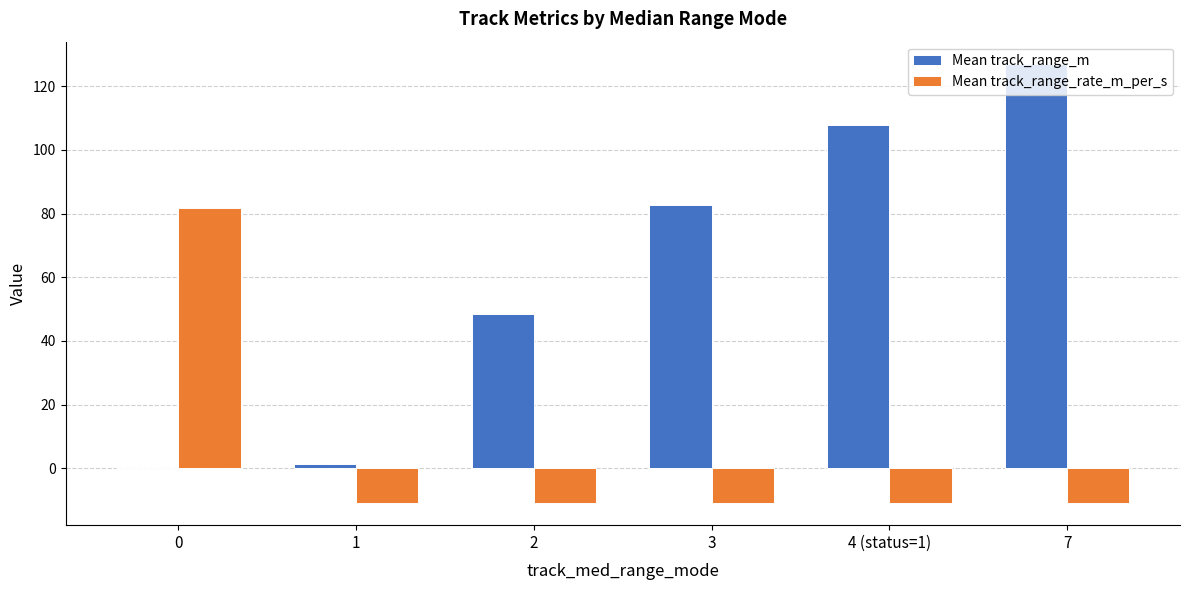

Which series changed the most between 1 and 4 (status=1)?

Mean track_range_m